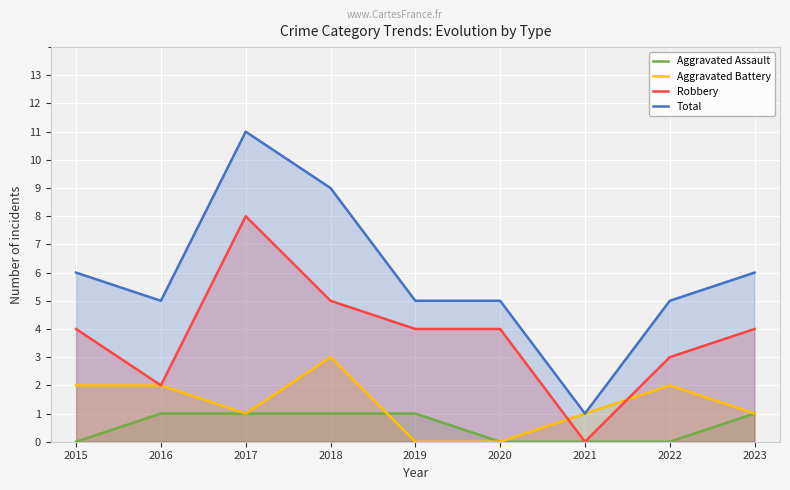

Is the value of Aggravated Battery at 2023 greater than the value of Robbery at 2019?

No